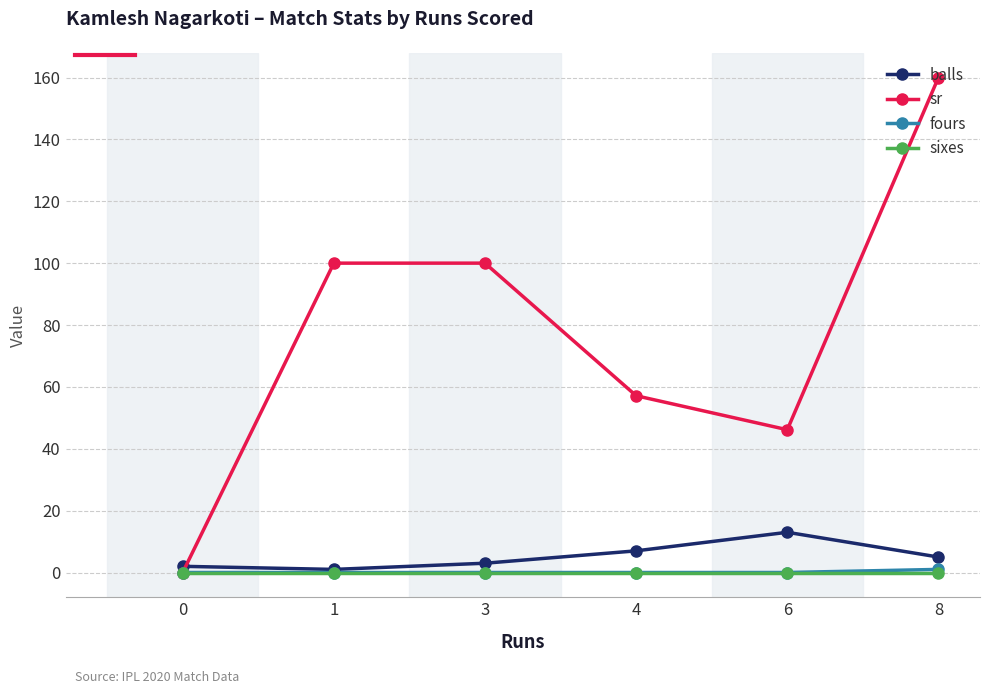

Which series changed the most between 4 and 6?

sr